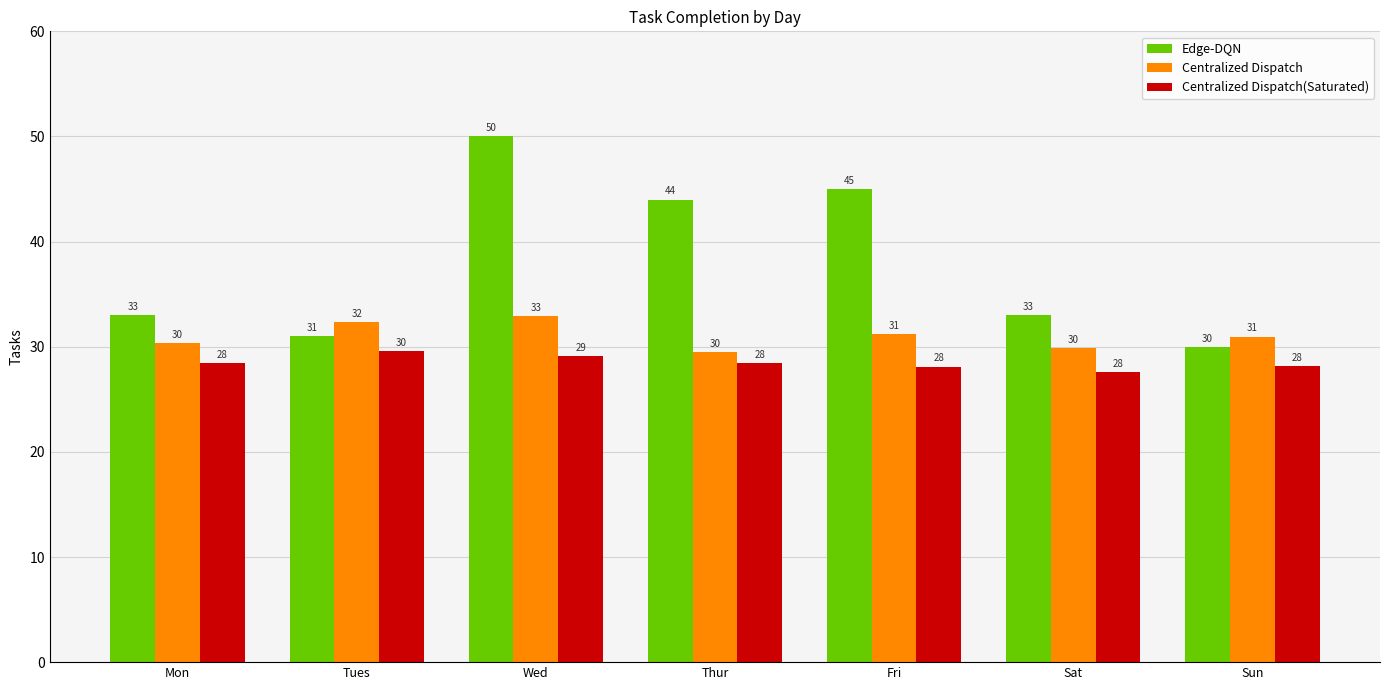

What is the average value of the Centralized Dispatch(Saturated) series?

28.5